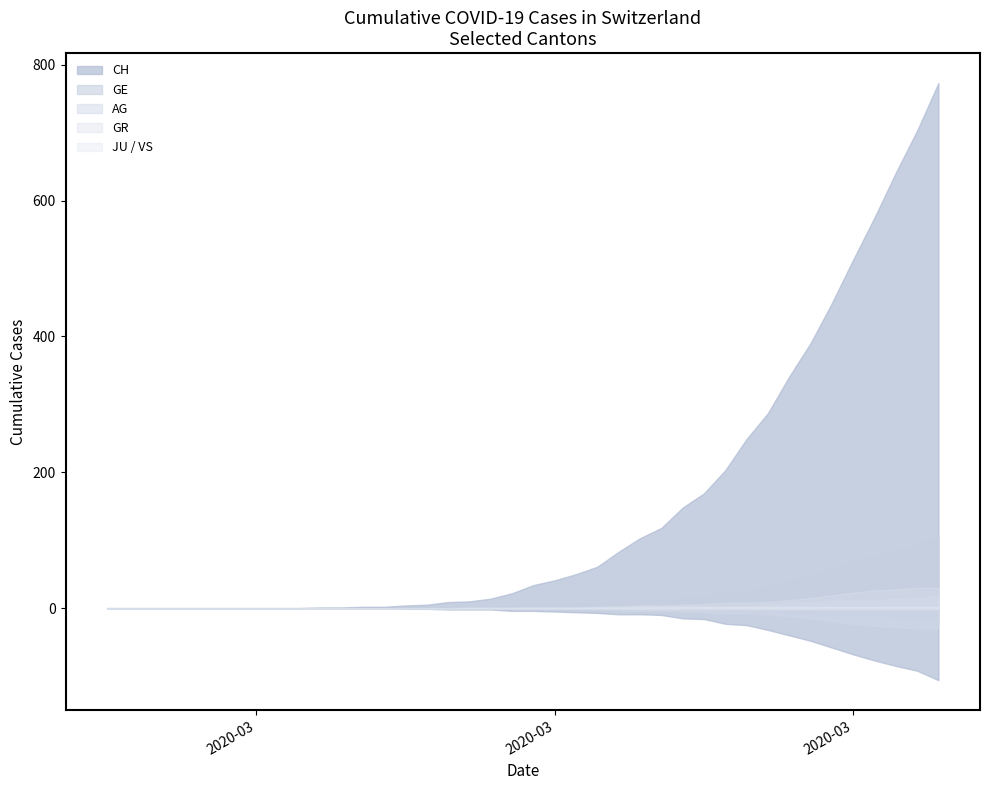

Which series changed the most between 2020-03-28 and 2020-03-29?

CH